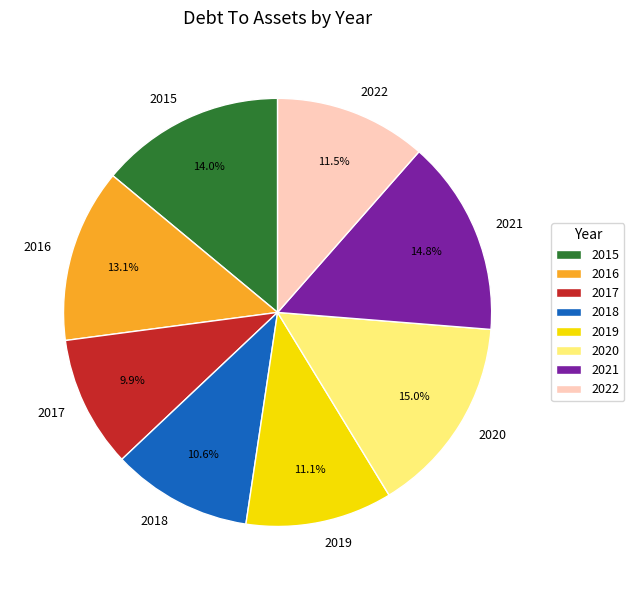

What is the smallest slice in the pie chart?

2017